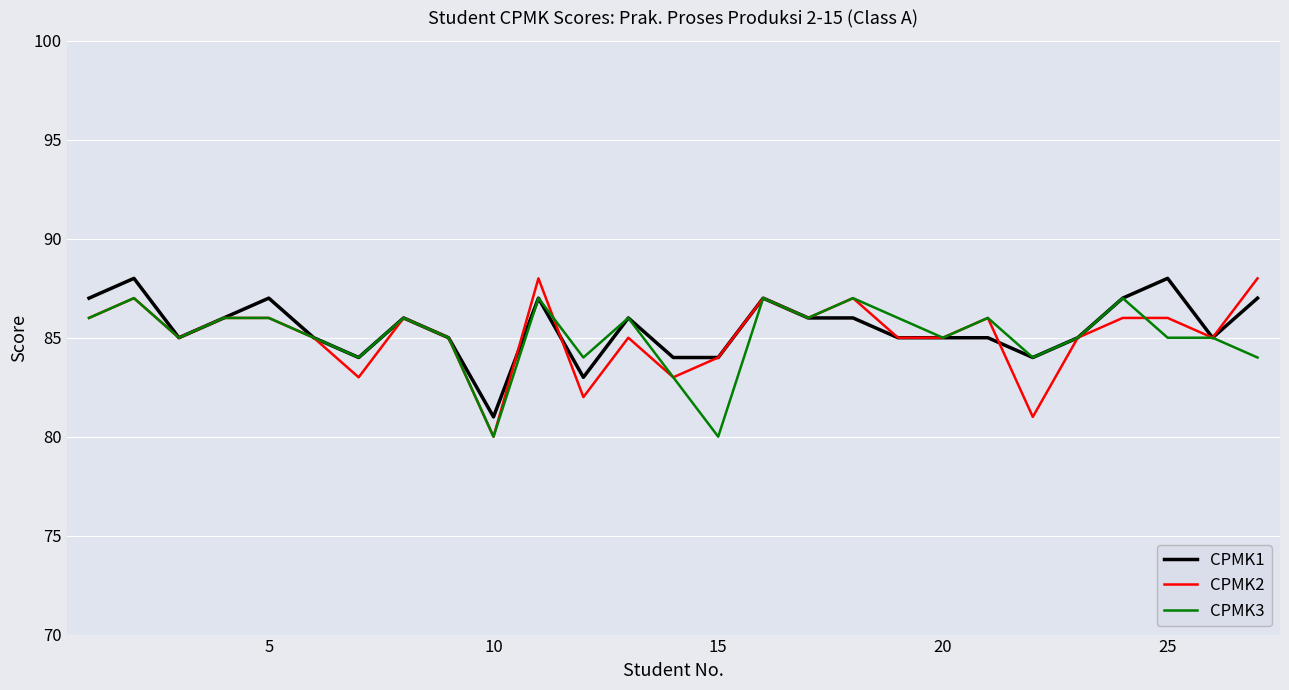

What is the minimum value shown in the chart?

80